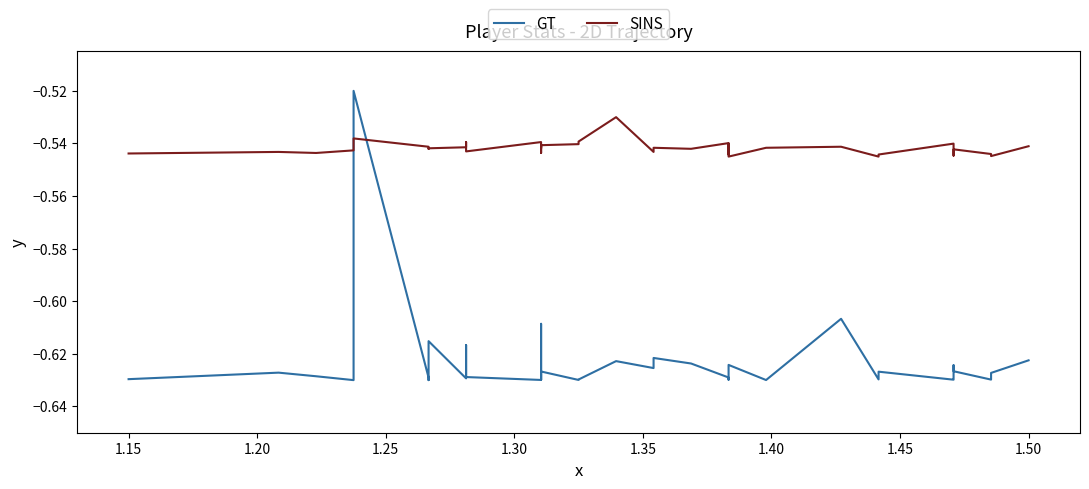

In GT, how many points are lower than both neighbors (excluding endpoints)?

12